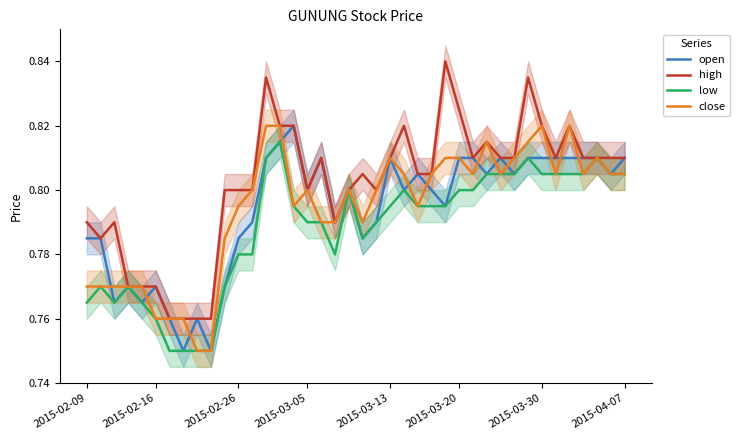

What are all the series names shown in the legend?

open, high, low, close